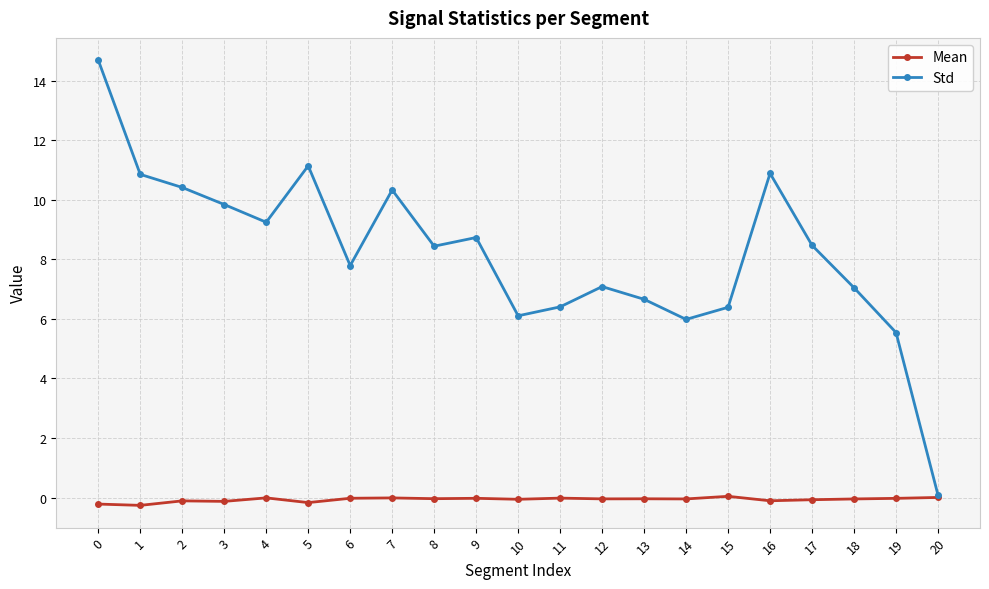

True or false: Std has a value of 2.3 at 10.

False